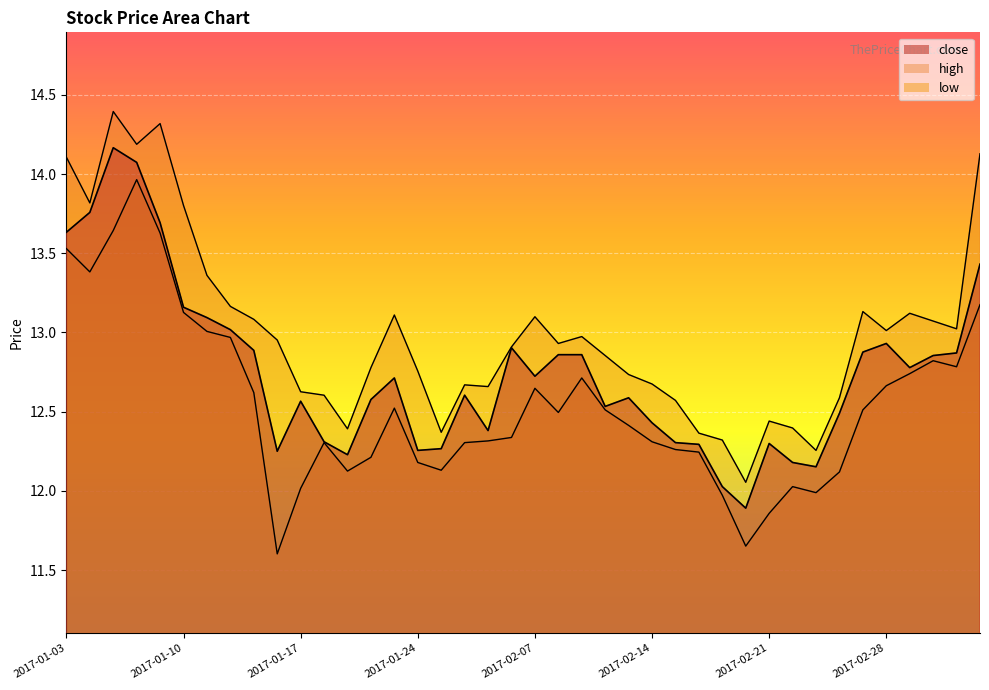

Which series has the largest total across all categories?

high